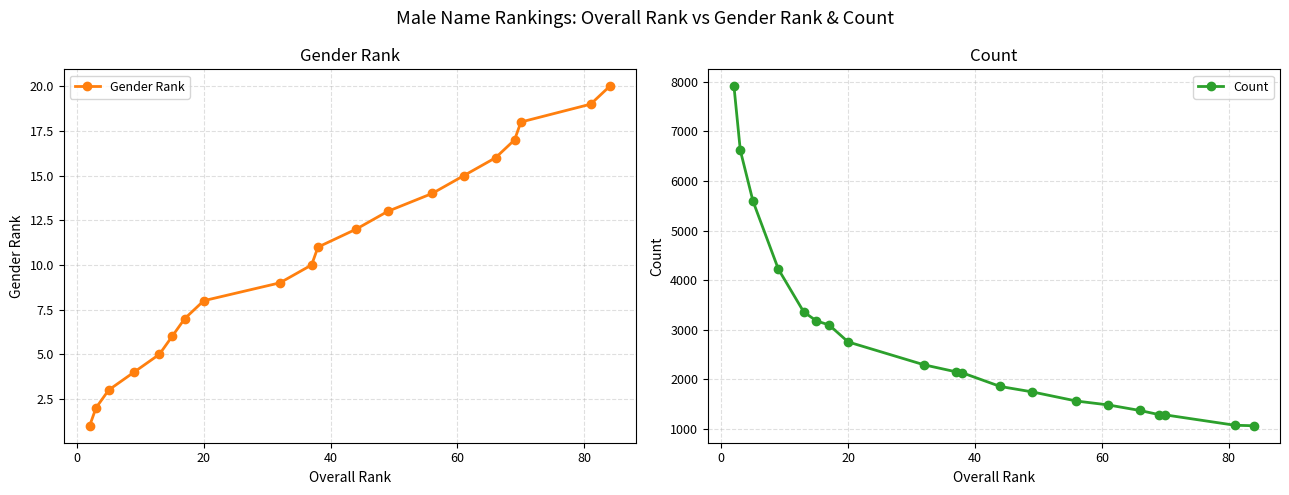

Does the chart display data point markers on the line(s)?

Yes